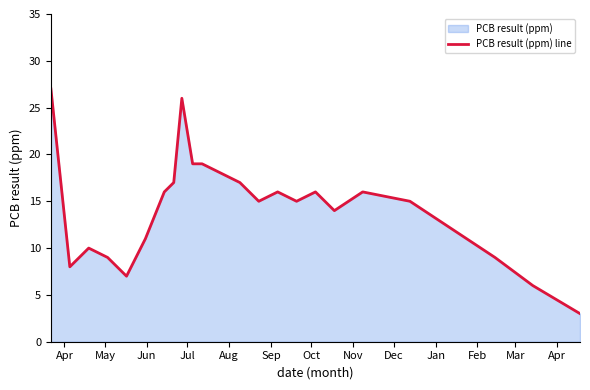

What is the smallest value displayed?

3